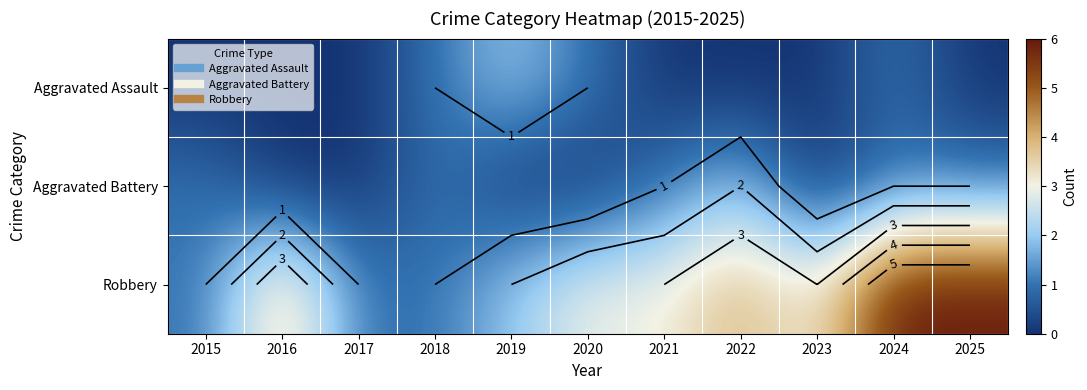

At which label does Robbery first exceed 3?

2016